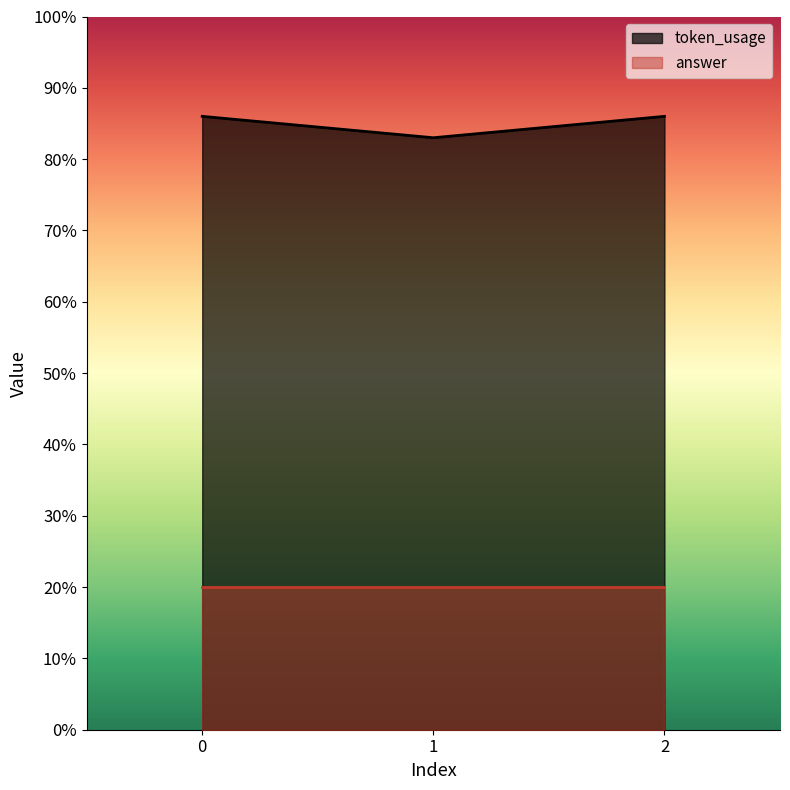

Count the values in the range 83 to 86.

3